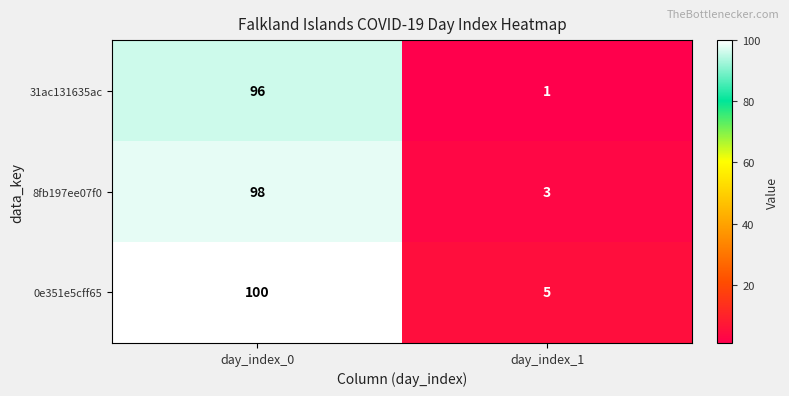

What is the sum of all 31ac131635ac values?

97